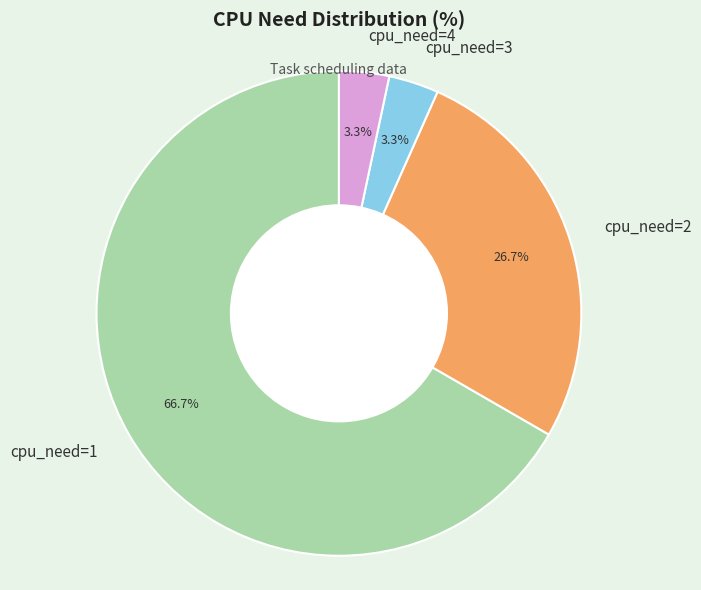

What is the total percentage of cpu_need=4 and cpu_need=1?

70.0%